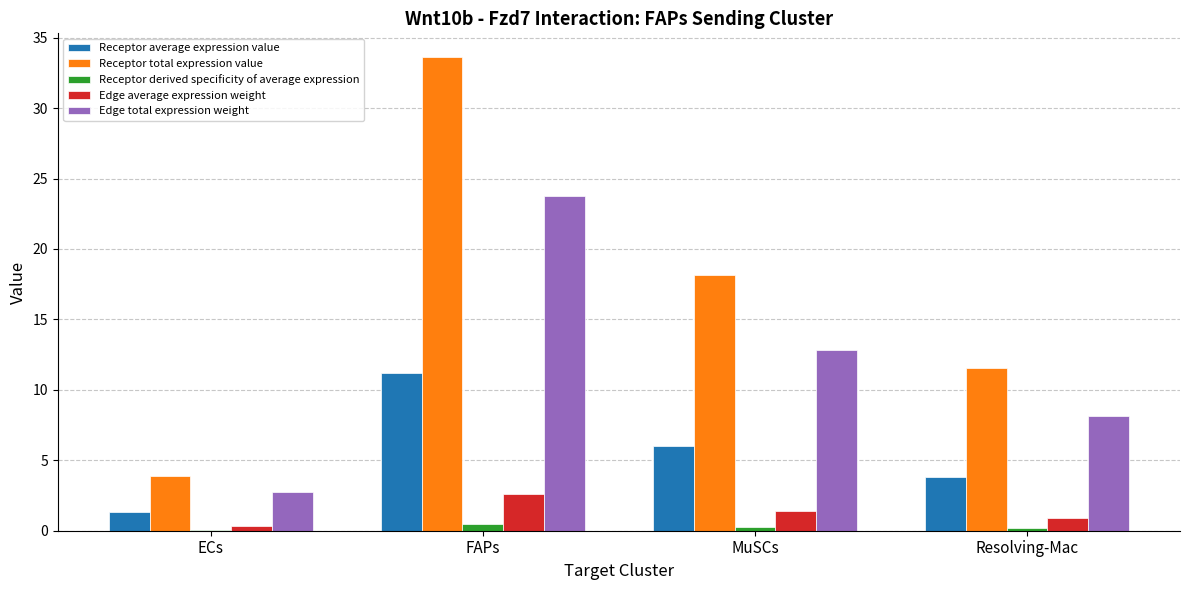

Are the bars horizontal?

No